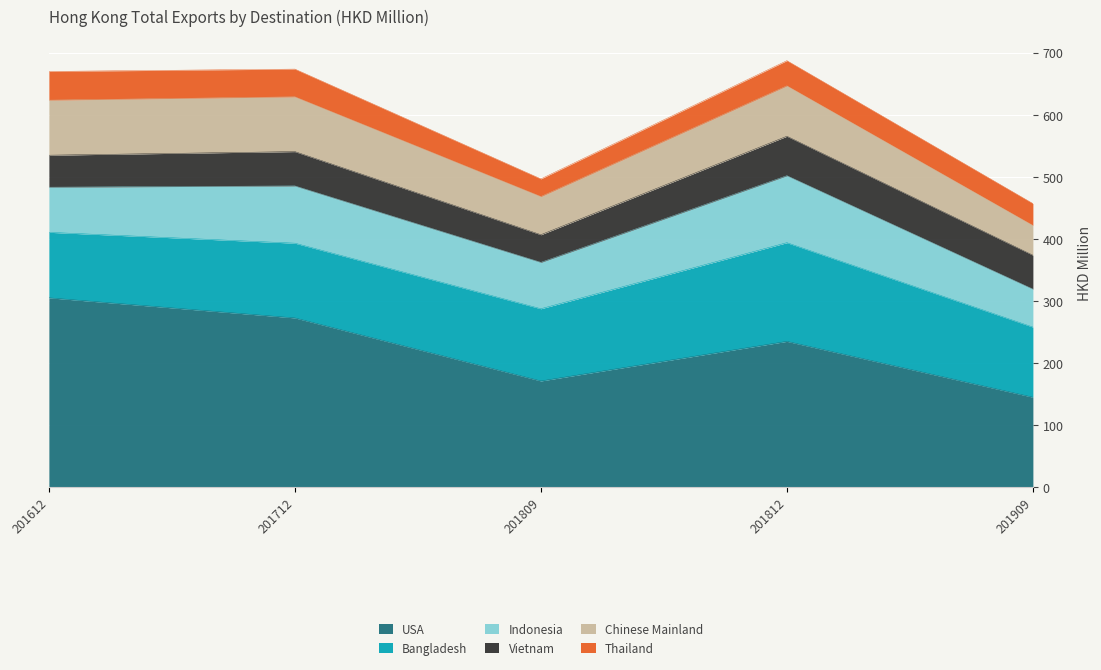

List the labels in order of Indonesia value, largest first.

201812, 201712, 201809, 201612, 201909